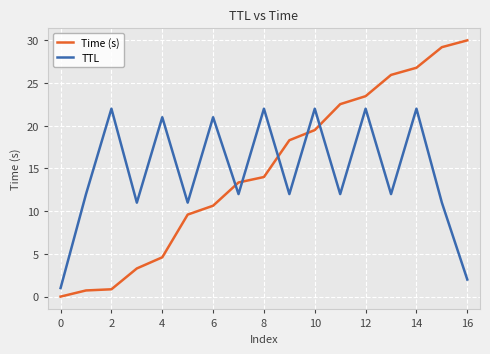

Which series has the largest range (max minus min)?

Time (s)